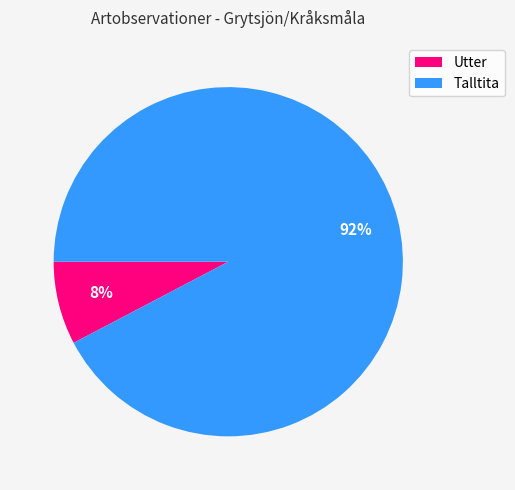

Rank the categories by value from lowest to highest.

Utter, Talltita